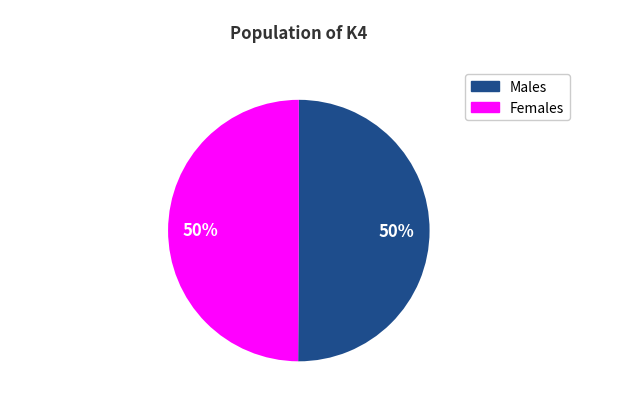

How many slices are in this pie chart?

2